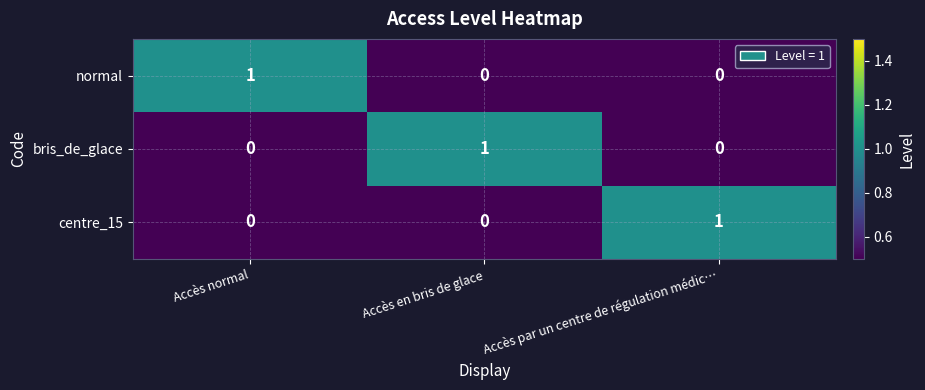

The bris_de_glace series shows 0 at Accès normal. True or false?

True